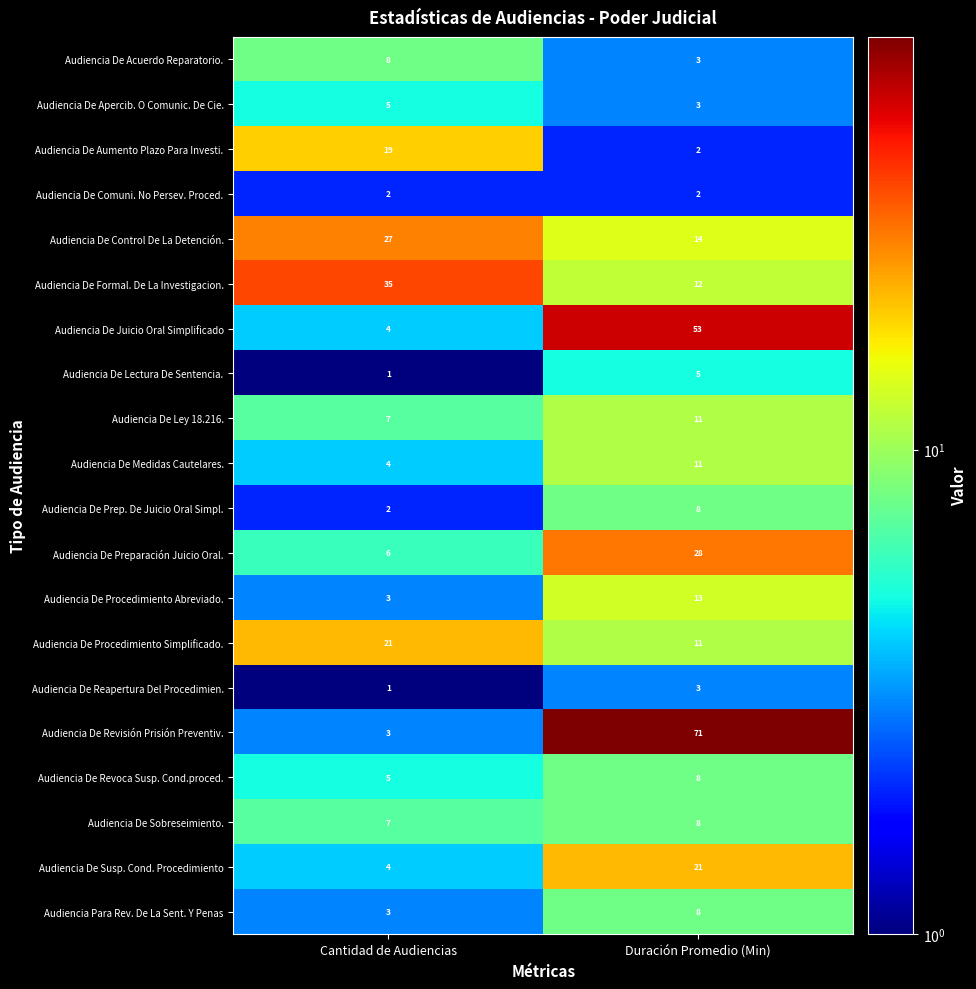

What is the approximate value of Audiencia De Control De La Detención. at Duración Promedio (Min), to the nearest 5?

15